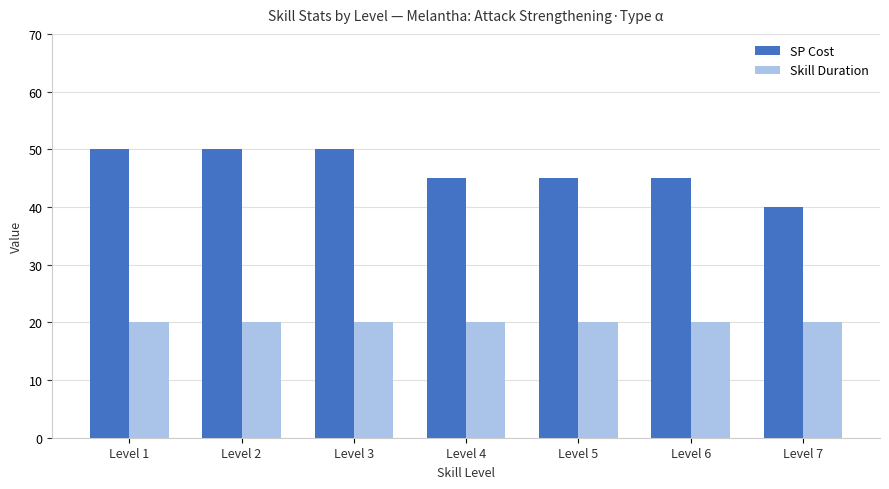

Is it true that Skill Duration equals 20 at Level 4?

True